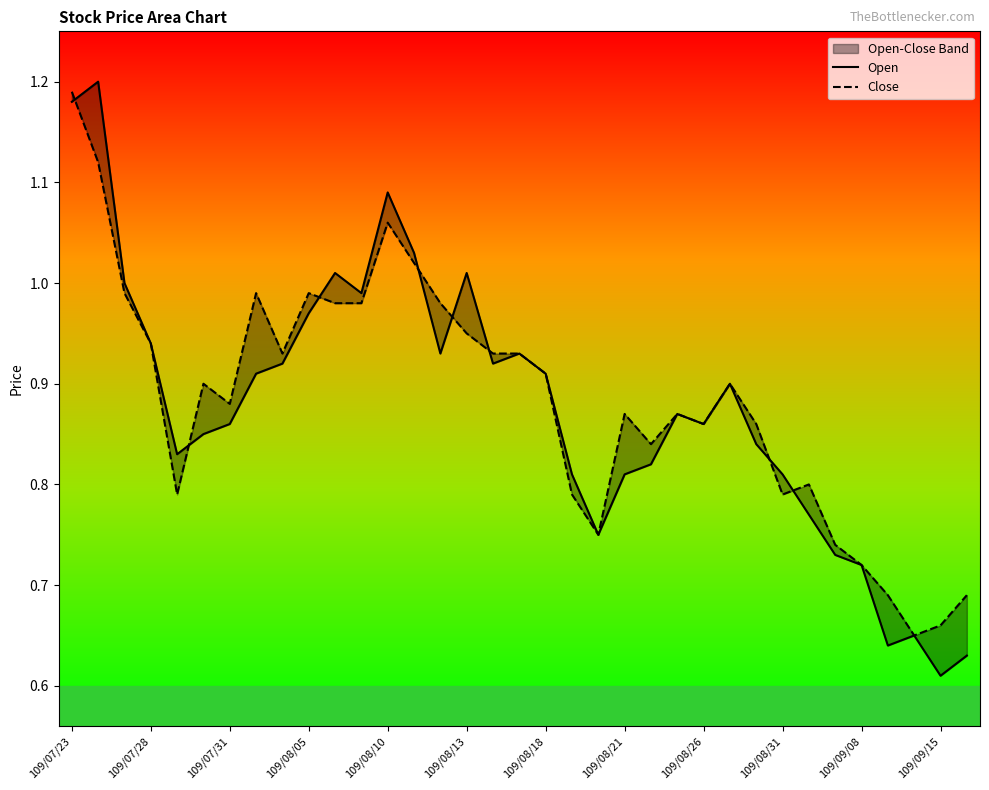

What is the difference between the maximum and minimum values in the Close series?

0.5